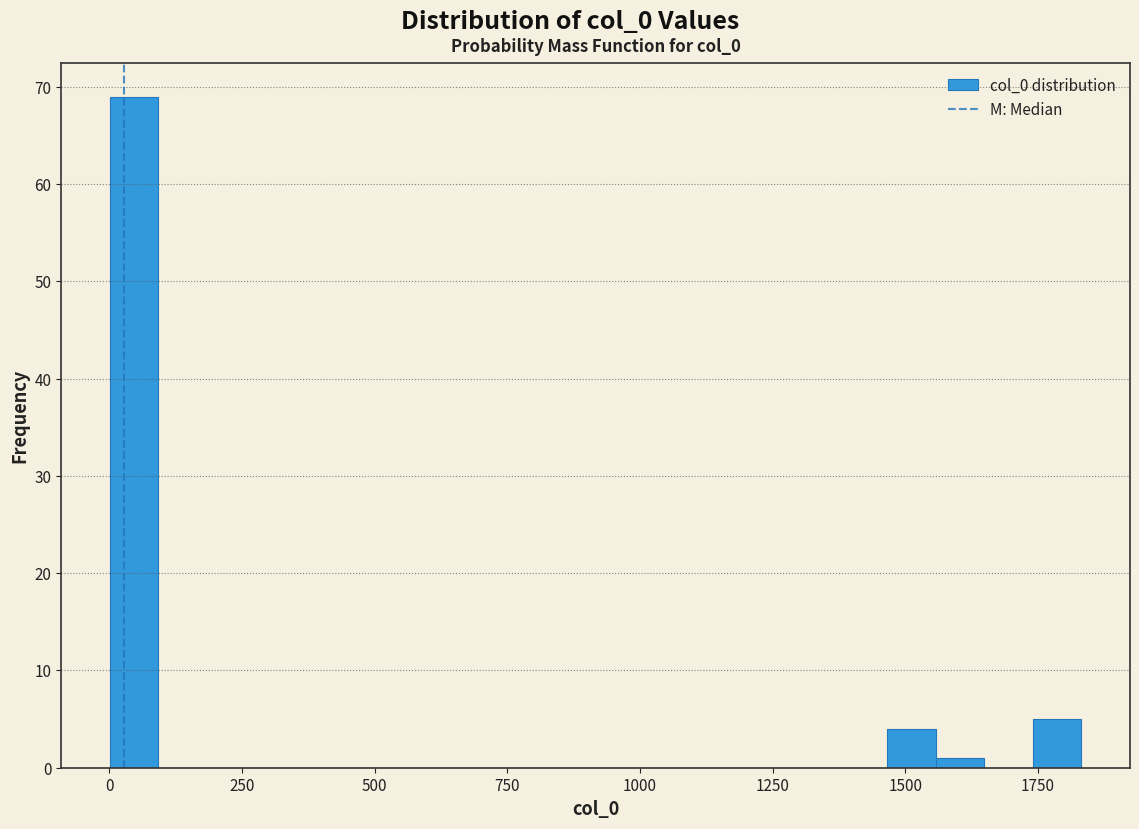

Around what value on the x-axis is the tallest bar? Give the approximate position of its centre, as read against the axis.

50